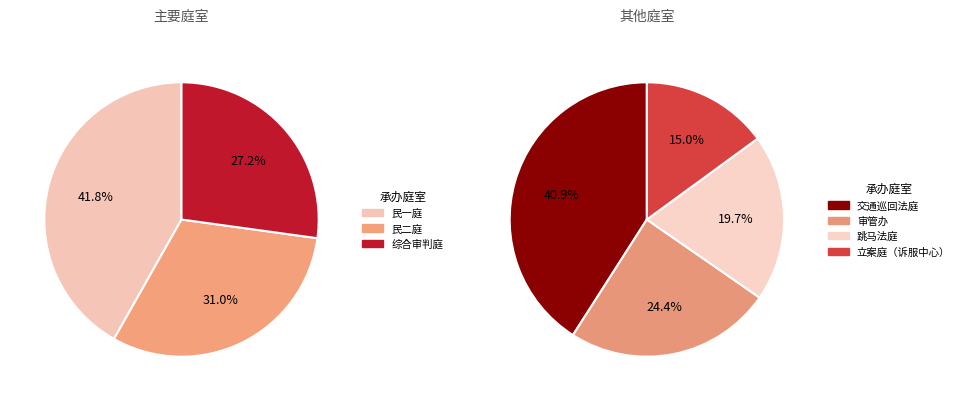

Which category has the biggest portion of the pie?

民一庭